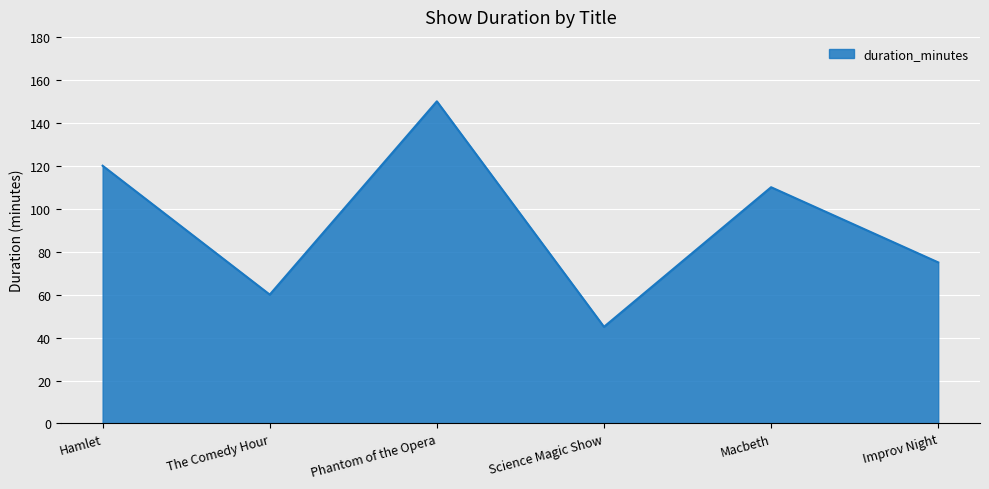

What value does the data have at The Comedy Hour, to the nearest 5?

60